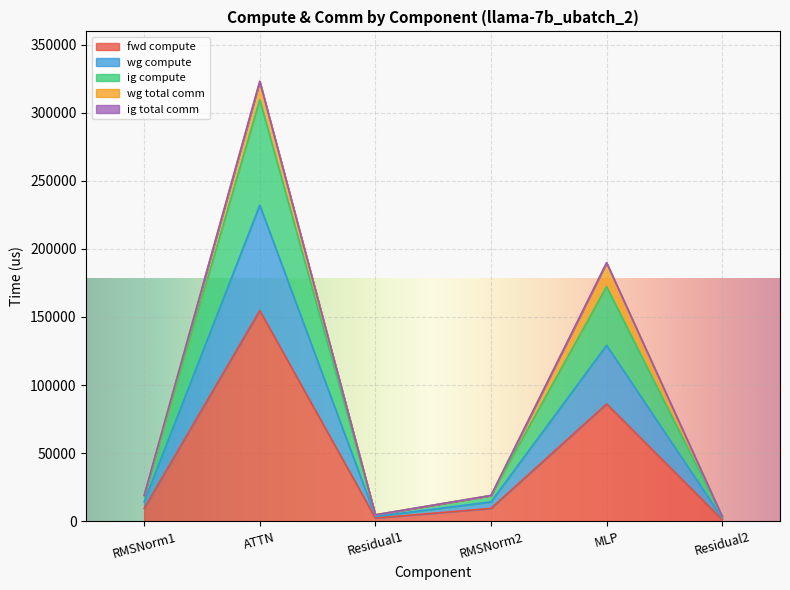

What is the difference between the fwd compute values at Residual1 and MLP?

83752.8